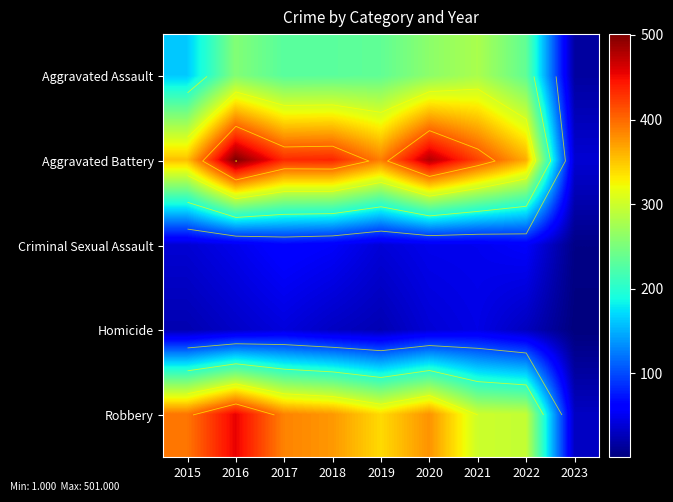

Which label corresponds to the smallest value in the chart?

2023